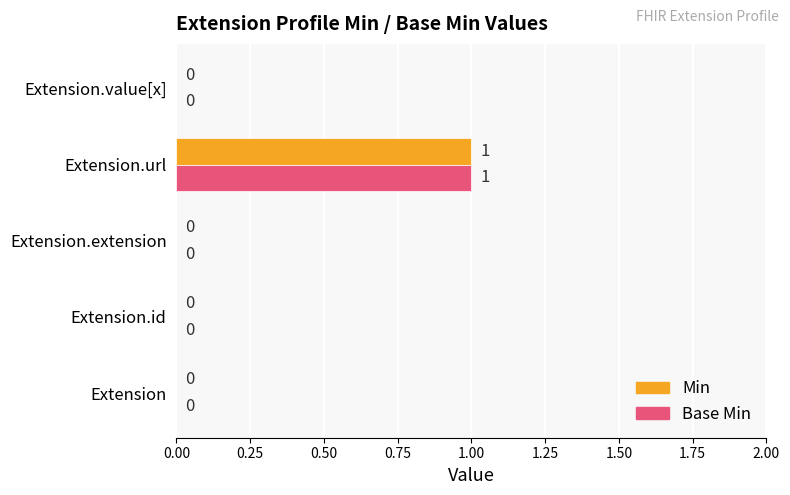

How many Min values are between 0 and 1?

5